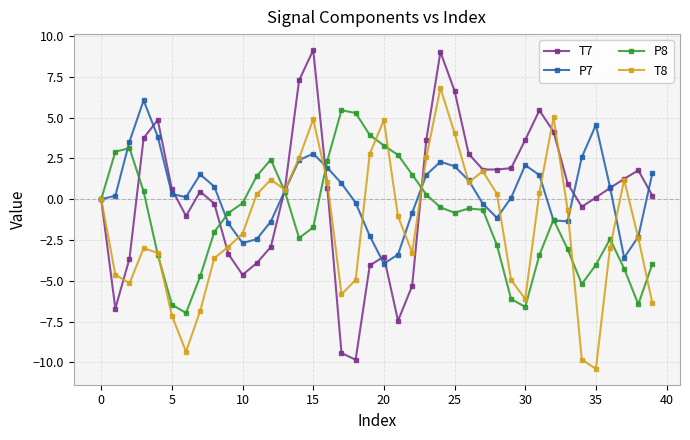

True or false: P8 has more than 0 interior local peaks.

True